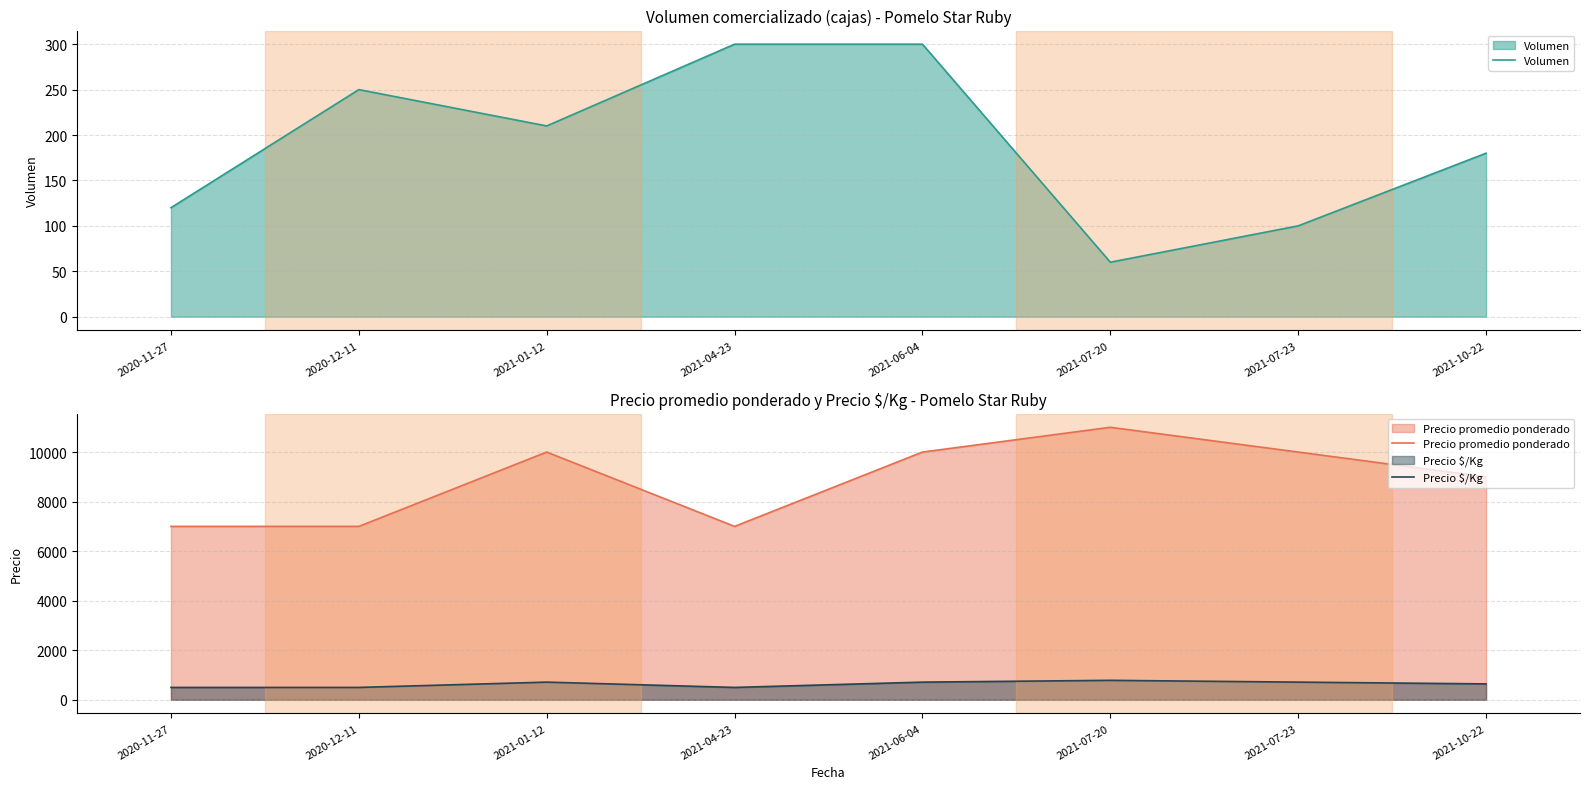

Reading left to right, what are all the values shown in this chart?

Volumen: 2020-11-27=120	2020-12-11=250	2021-01-12=210	2021-04-23=300	2021-06-04=300	2021-07-20=60	2021-07-23=100	2021-10-22=180
Precio promedio ponderado: 2020-11-27=7000	2020-12-11=7000	2021-01-12=10000	2021-04-23=7000	2021-06-04=10000	2021-07-20=11000	2021-07-23=10000	2021-10-22=9000
Precio $/Kg: 2020-11-27=500	2020-12-11=500	2021-01-12=714	2021-04-23=500	2021-06-04=714	2021-07-20=786	2021-07-23=714	2021-10-22=643